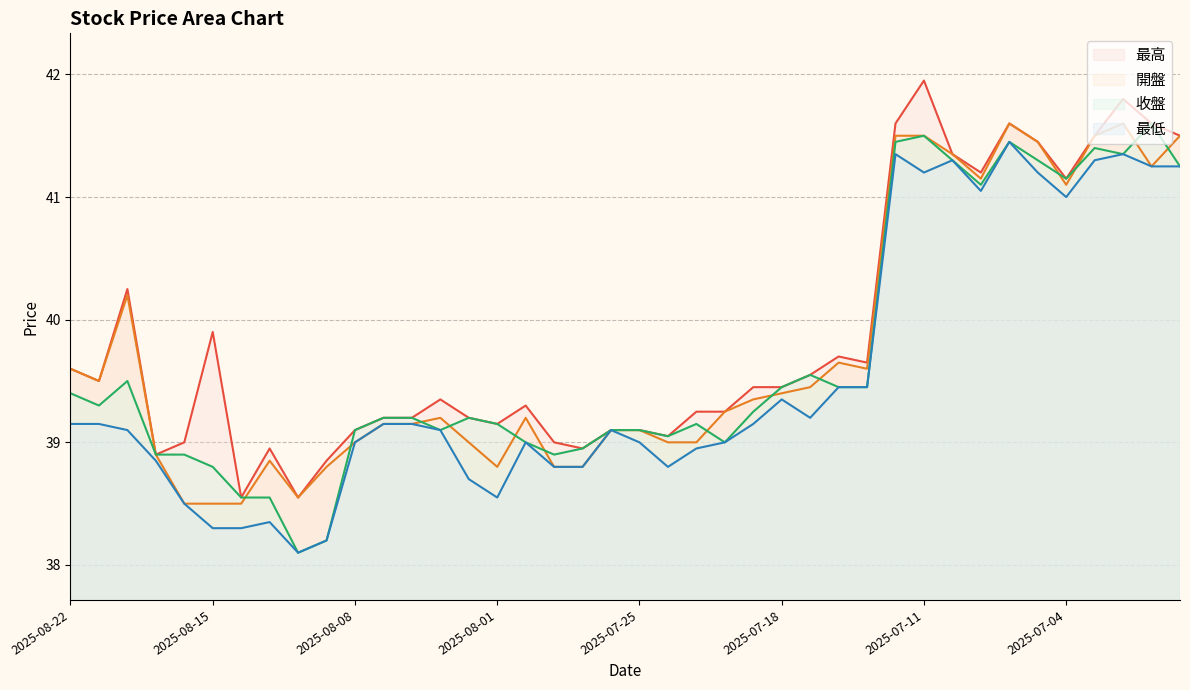

Where is the first local minimum for 開盤?

2025-08-21